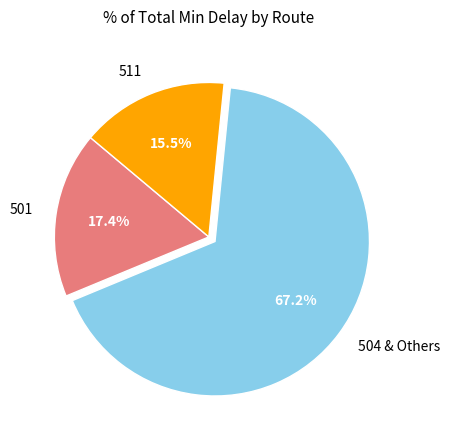

Between 501 and 511, which is larger?

501